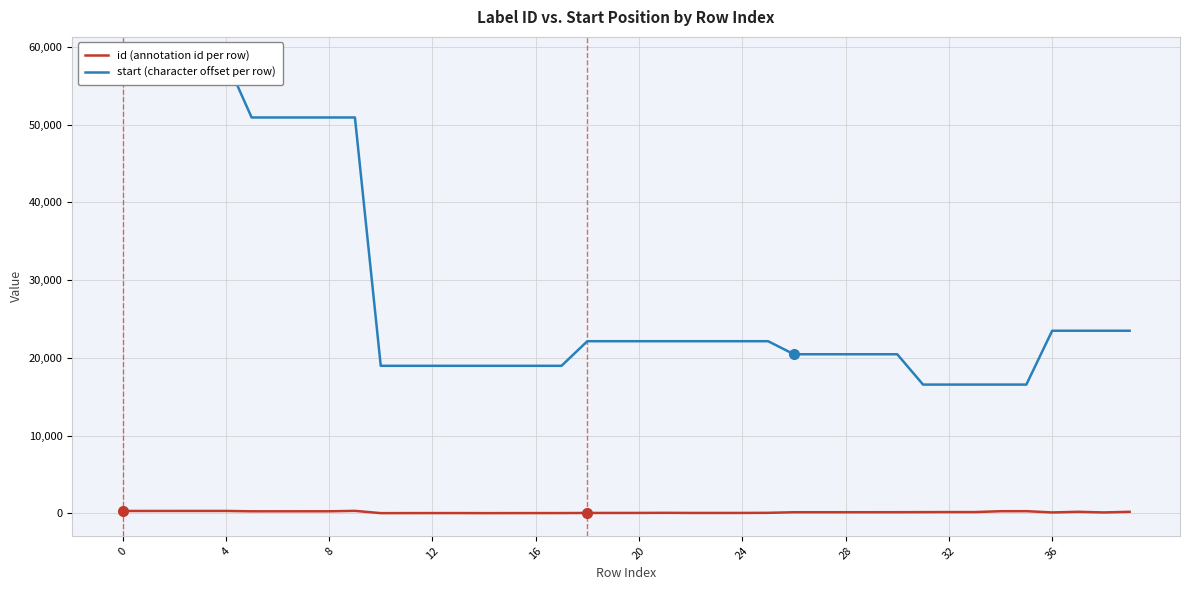

Is this an area chart (filled region under the line)?

No